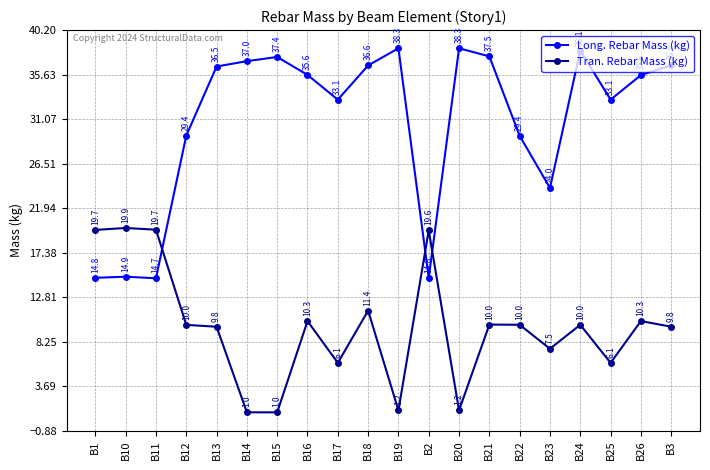

The value of Long. Rebar Mass (kg) at B1 is 5.6. True or false?

False